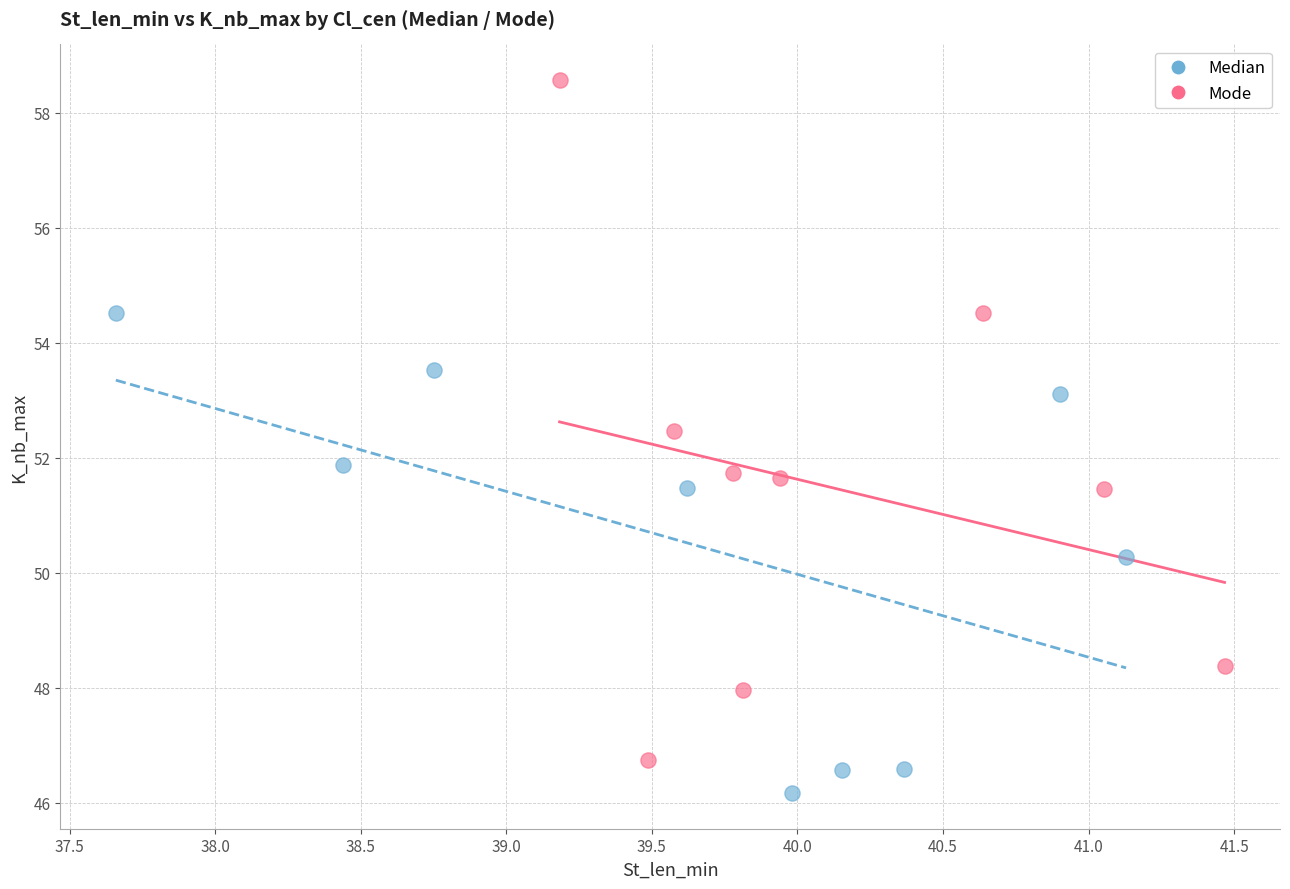

Which series contains the lowest Y value?

Median